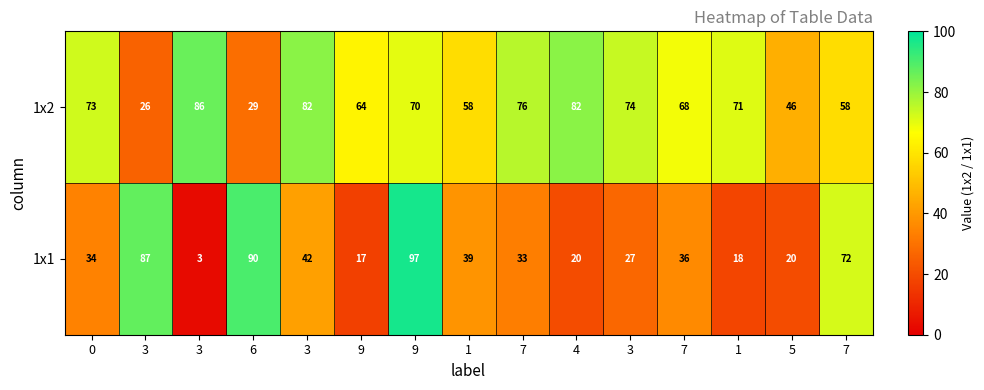

Reading left to right, extract all data points from this chart.

1x2: 0=73	3=26	3=86	6=29	3=82	9=64	9=70	1=58	7=76	4=82	3=74	7=68	1=71	5=46	7=58
1x1: 0=34	3=87	3=3	6=90	3=42	9=17	9=97	1=39	7=33	4=20	3=27	7=36	1=18	5=20	7=72